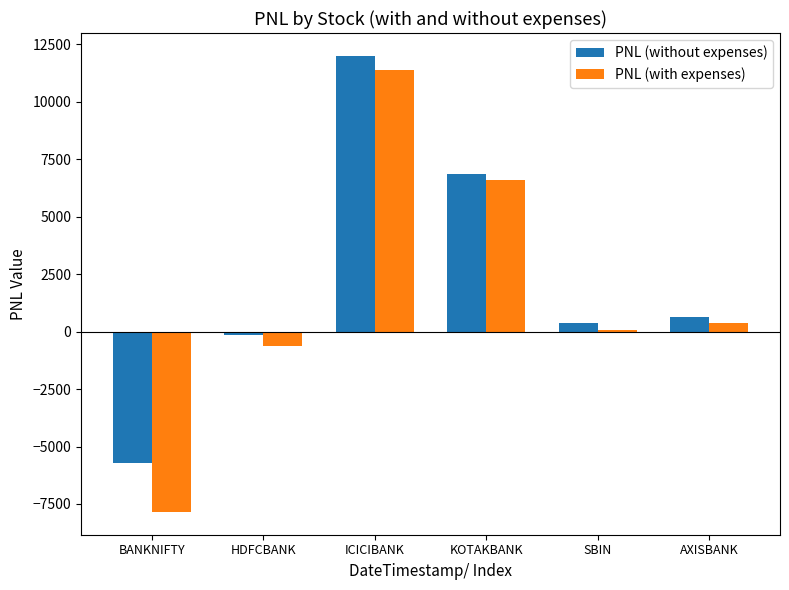

Is it true that PNL (with expenses) equals -7845.9 at BANKNIFTY?

True